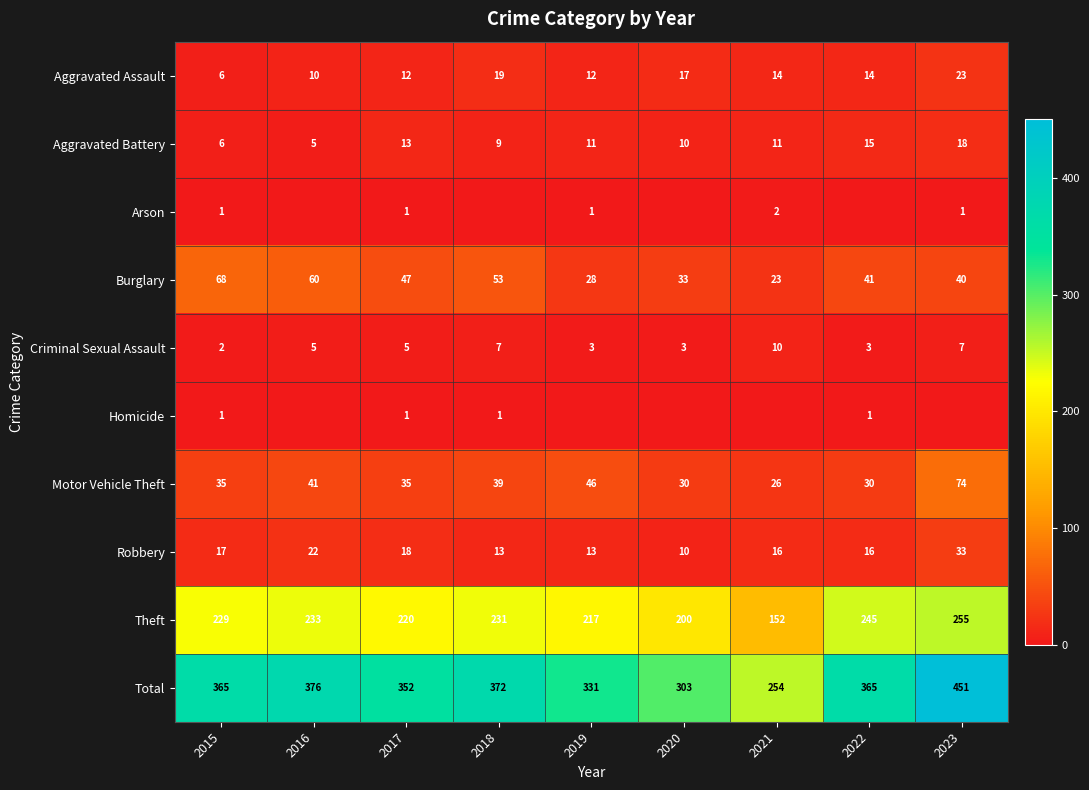

What is the average value of the Burglary series?

44